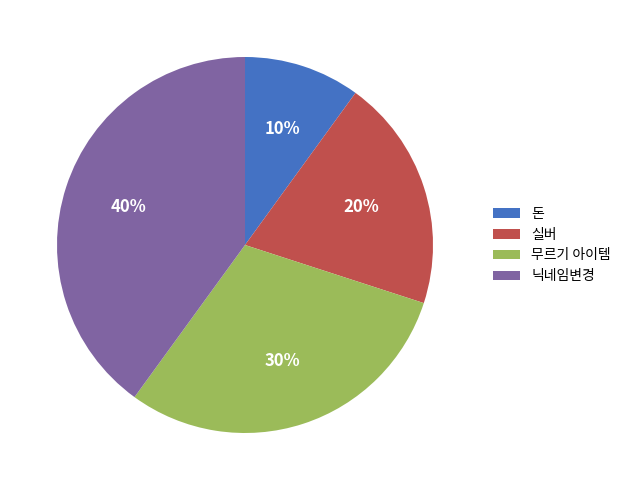

What percentage is the 돈 slice, to the nearest percent?

10%